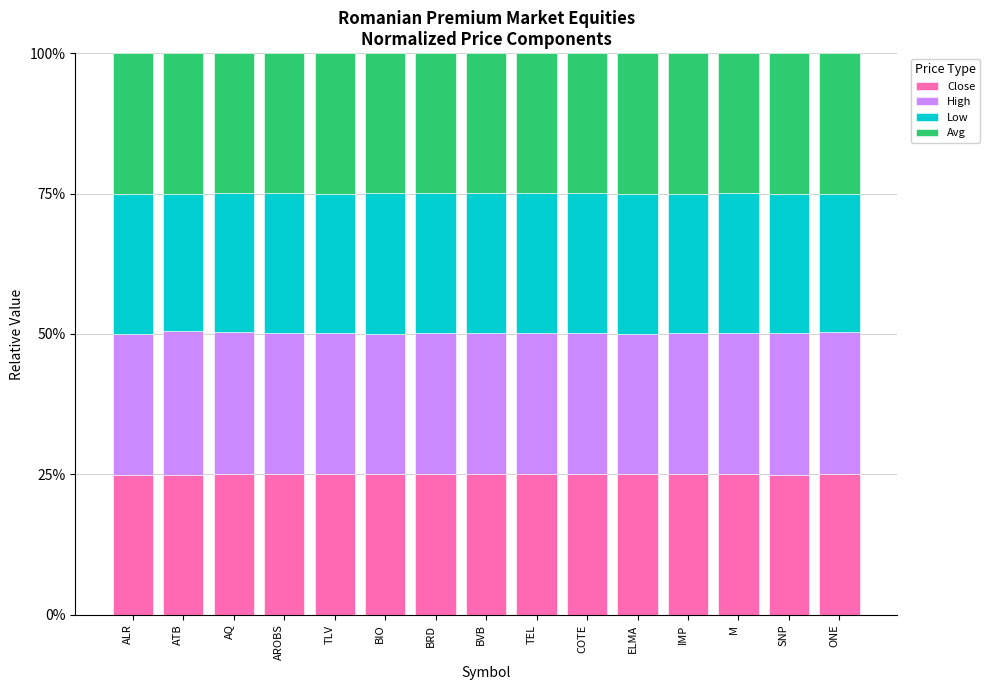

Are the bars horizontal?

No